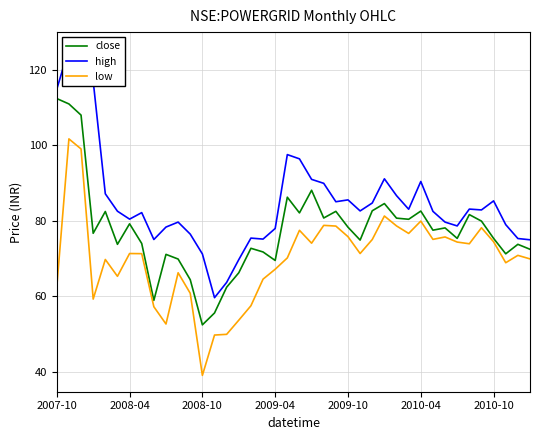

True or false: low and close intersect in this chart.

False